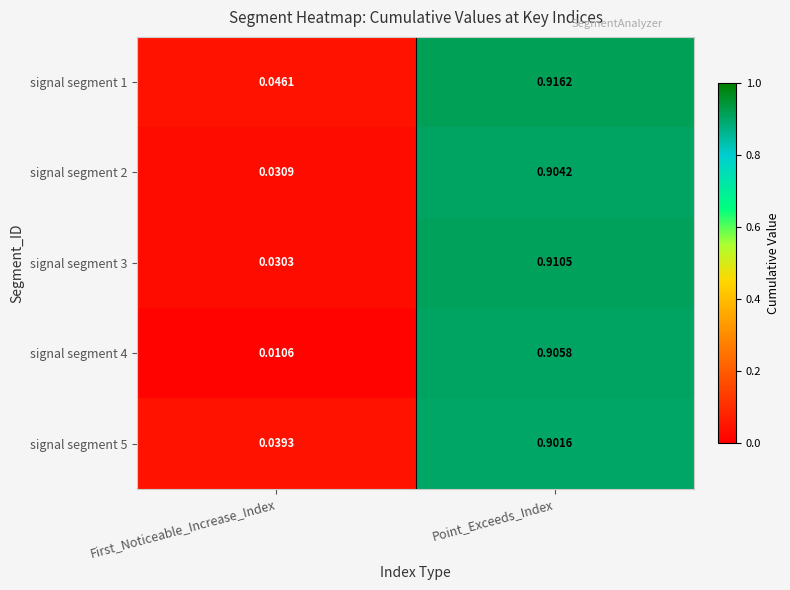

Which label corresponds to the smallest value in the chart?

First_Noticeable_Increase_Index